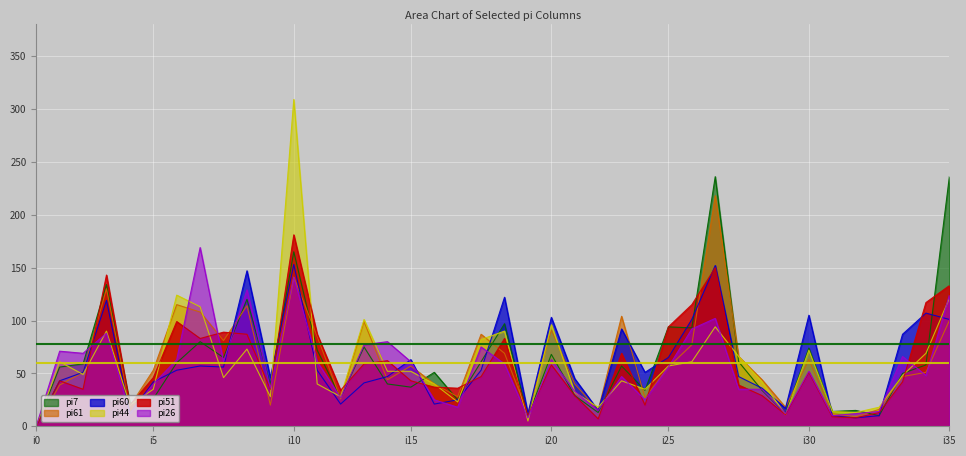

The value of pi60 at 13 is 29. True or false?

False